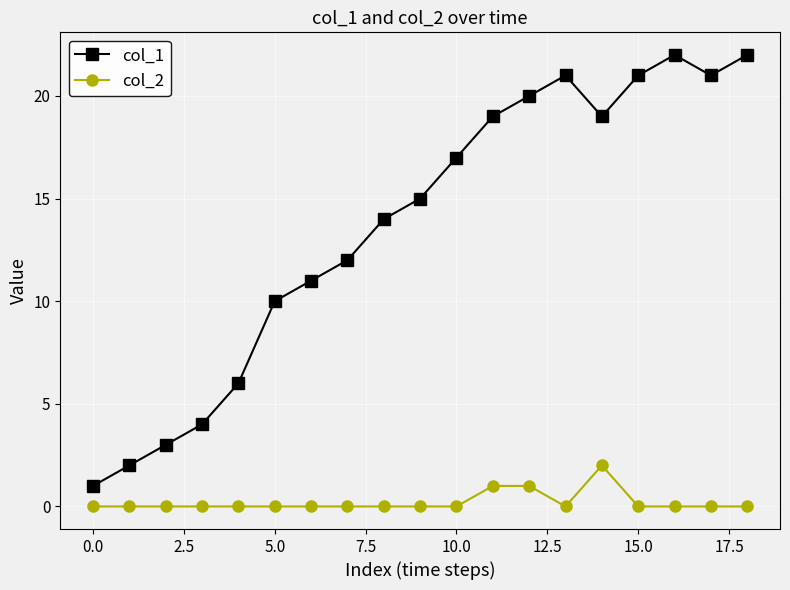

How many categories are shown in the chart?

19